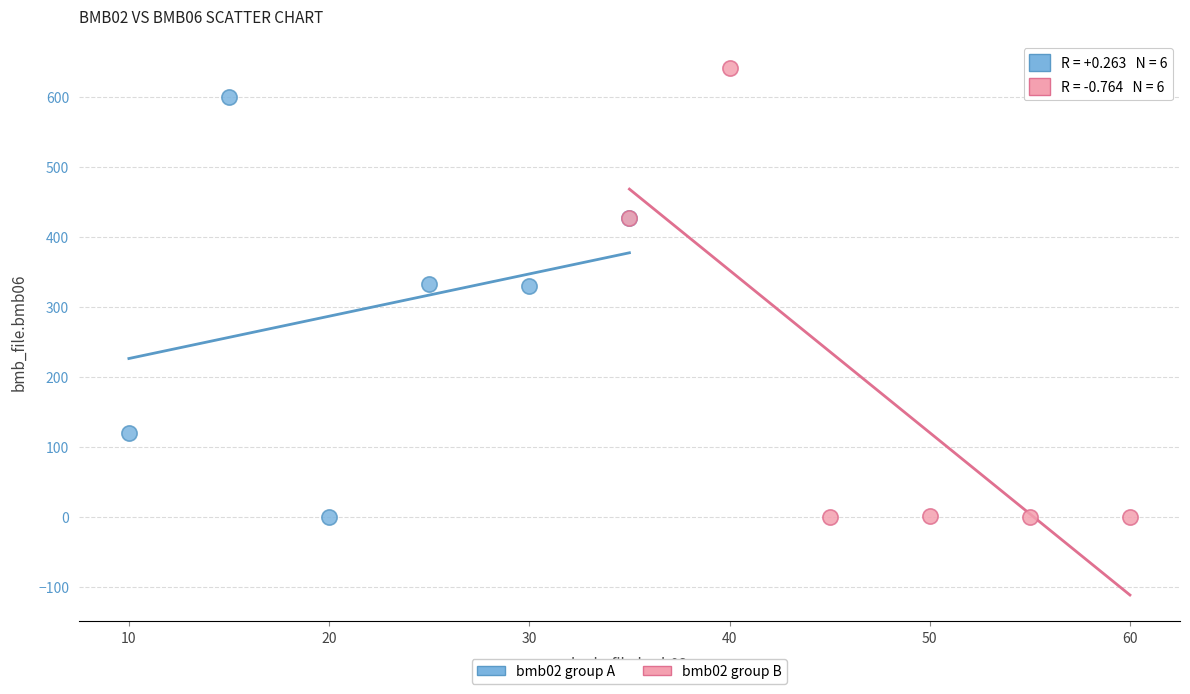

Which series has the largest Y range (max minus min)?

bmb02 group B